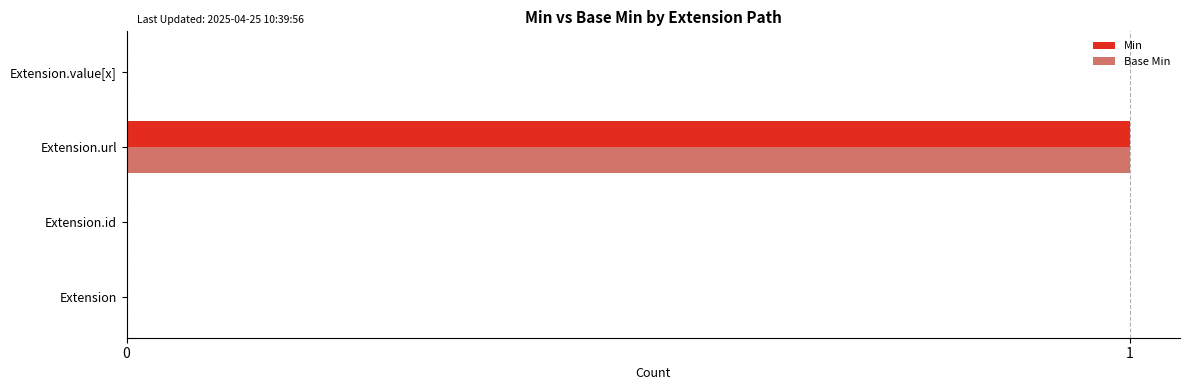

How many series are shown in this chart?

2